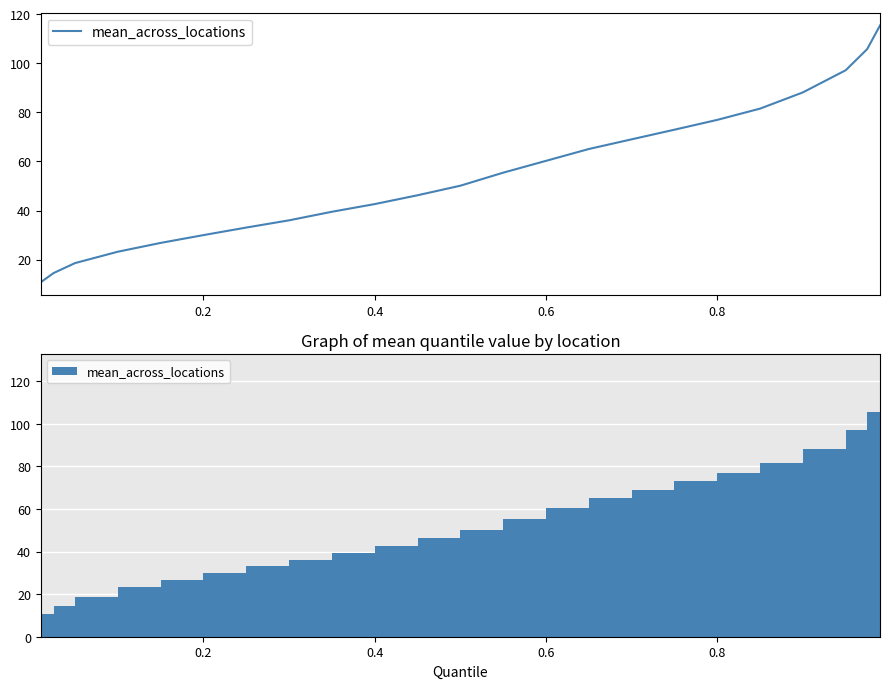

The value at 10 is 75.1. True or false?

False